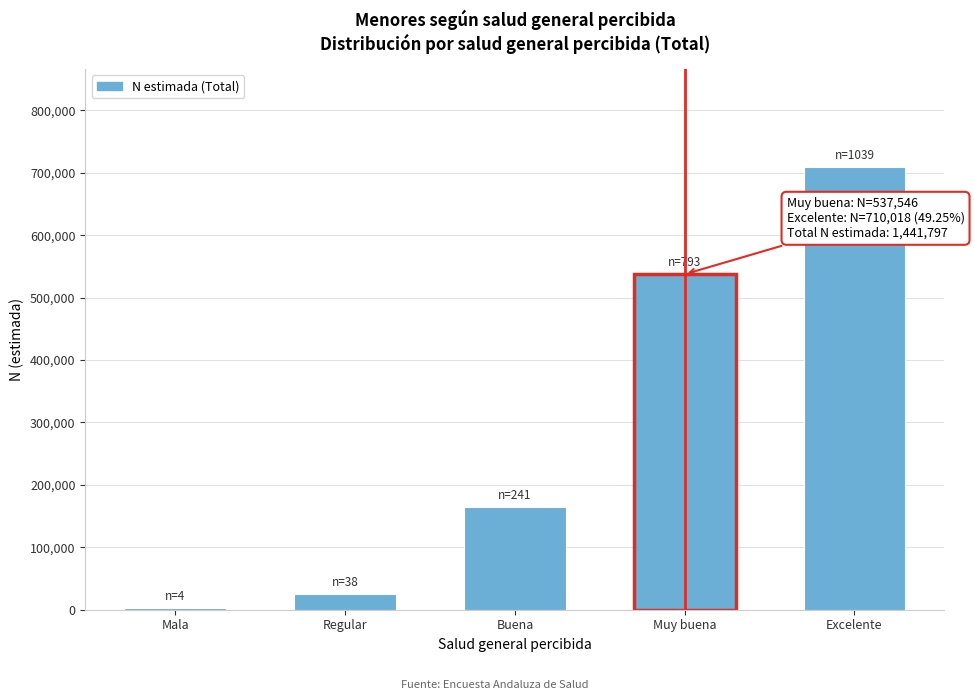

Reading left to right, transcribe all the data shown in this chart.

Mala=3130	Regular=25767	Buena=165336	Muy buena=537546	Excelente=710018